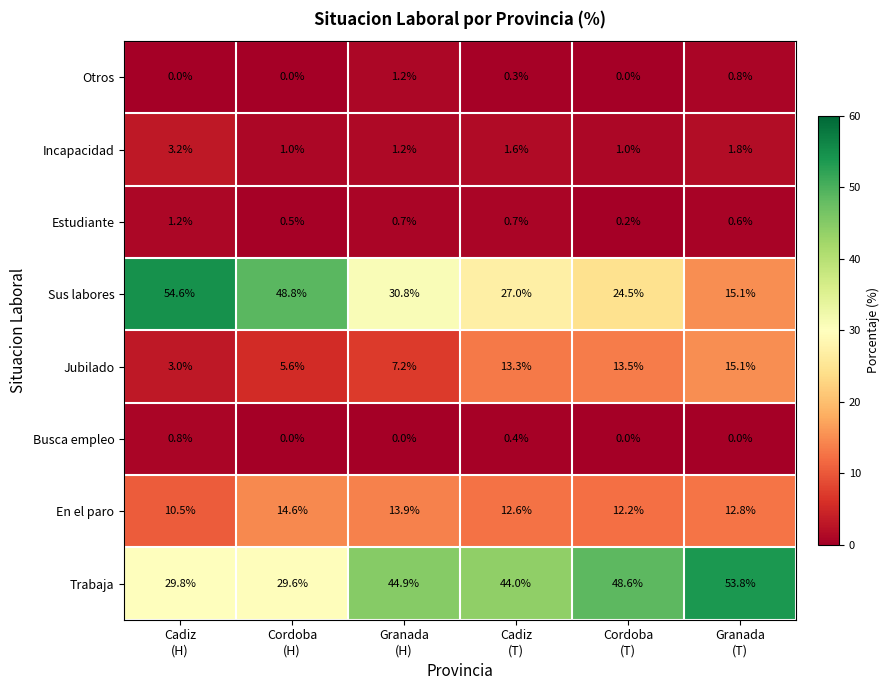

How many distinct data groups are displayed?

8